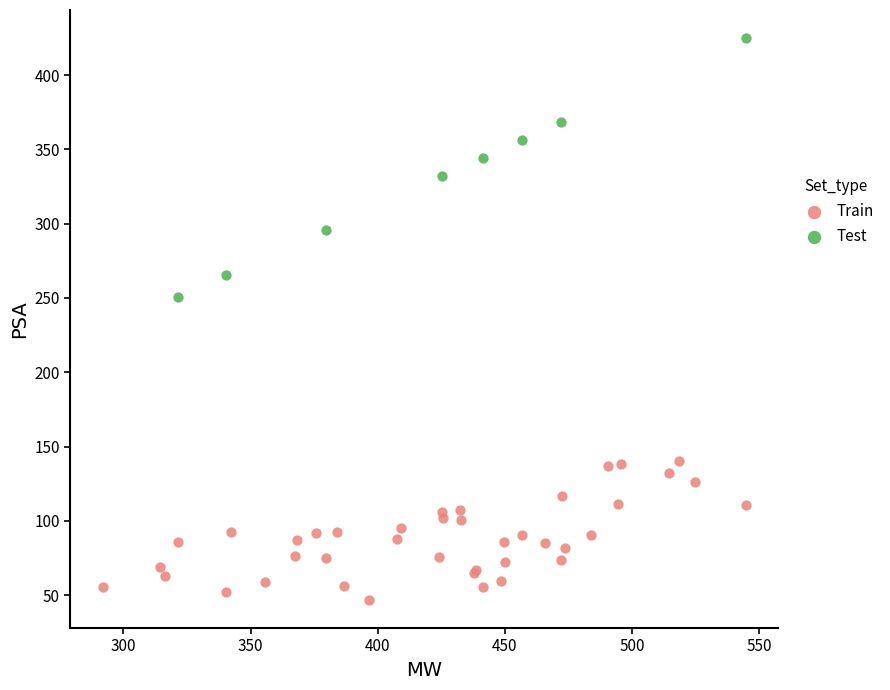

Which series contains the lowest Y value?

Train